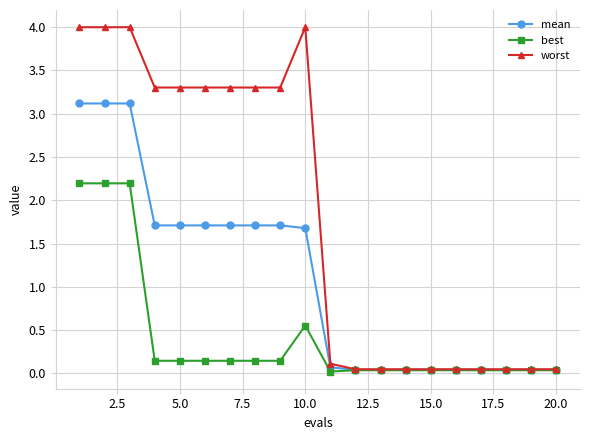

What is the value of the worst point at the 8th from the left?

3.3